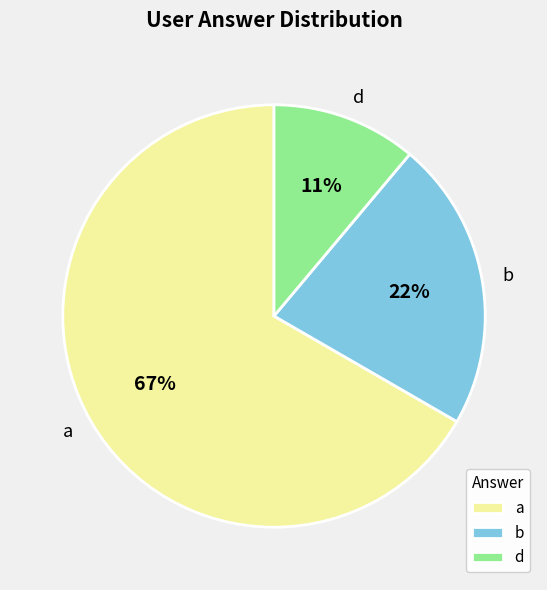

What percentage is the d slice, to the nearest percent?

11%